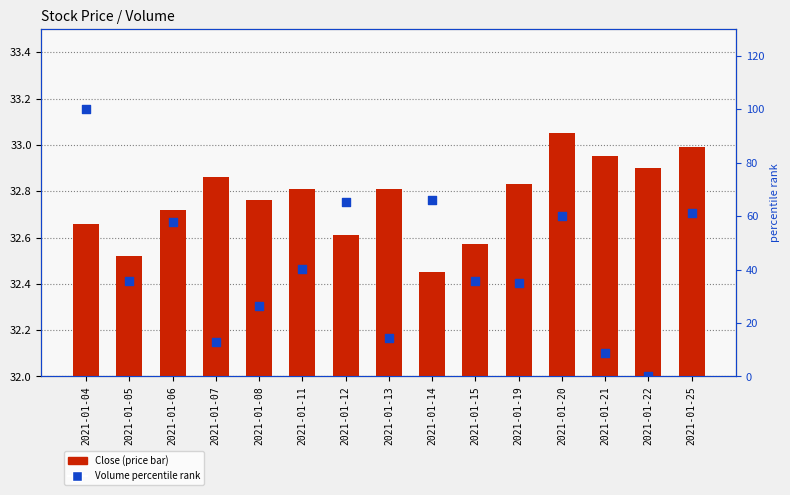

At how many categories does at least one series exceed 0?

15